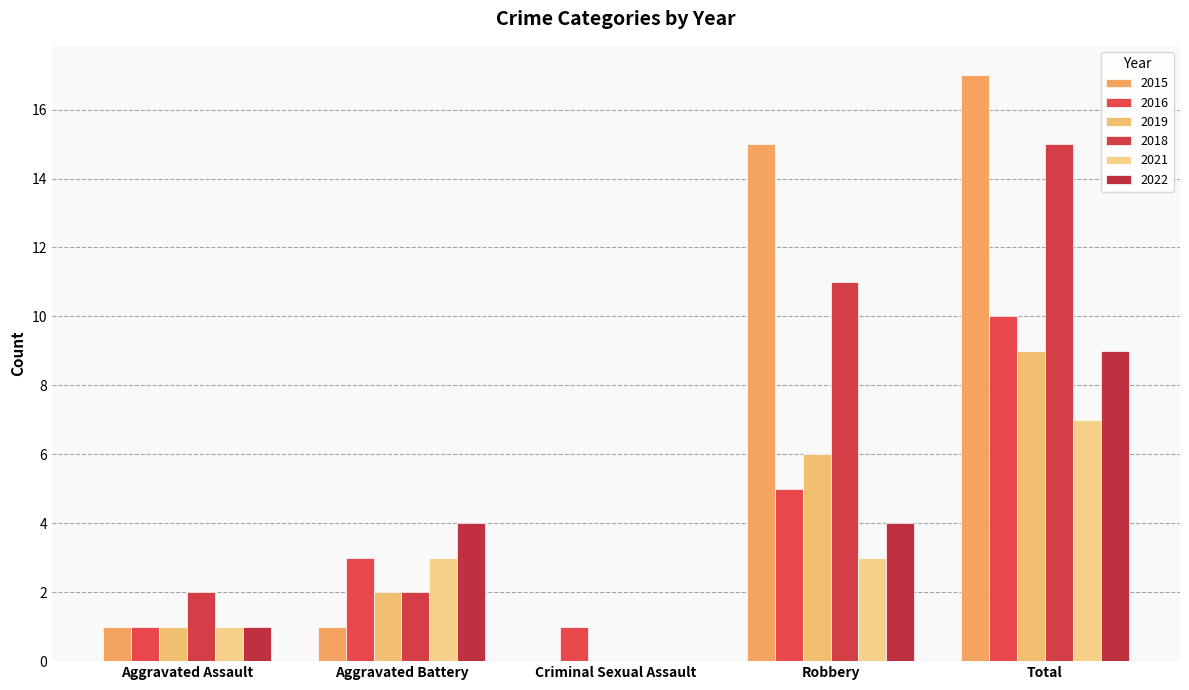

Which series has the largest total across all categories?

2015